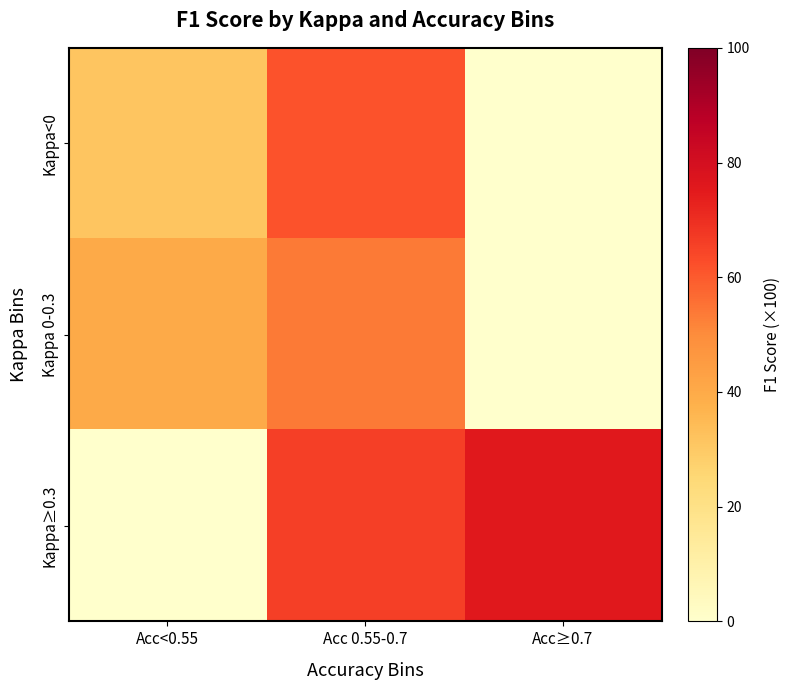

Which category has the highest value across all series?

Acc≥0.7